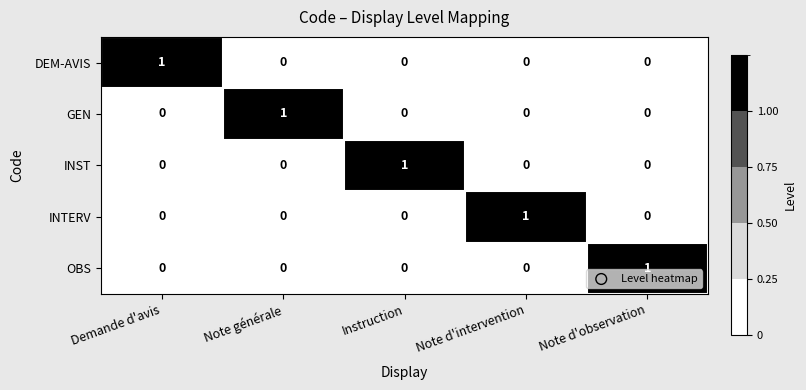

True or false: DEM-AVIS has a value of 1 at Note générale.

False